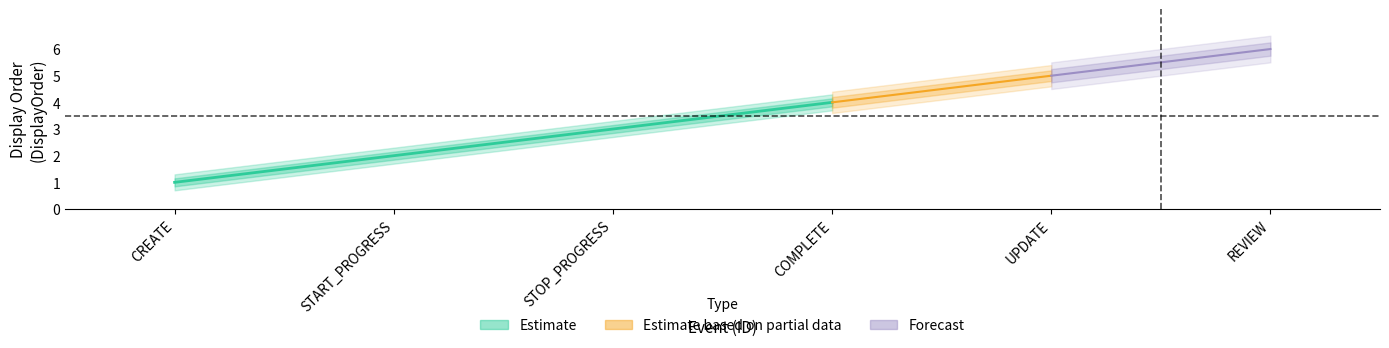

What is the label of the 4th point from the right?

STOP_PROGRESS